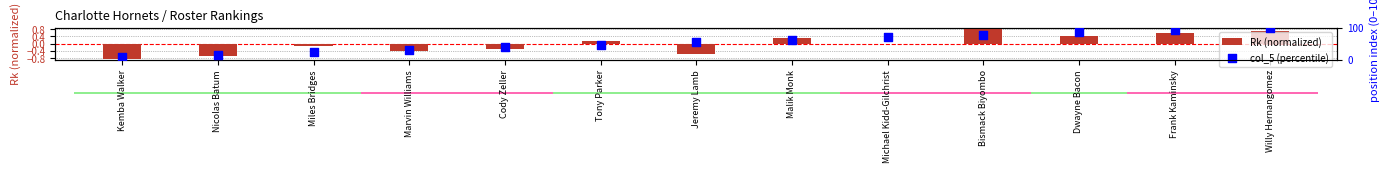

Which series has the largest total across all categories?

col_5 (percentile)